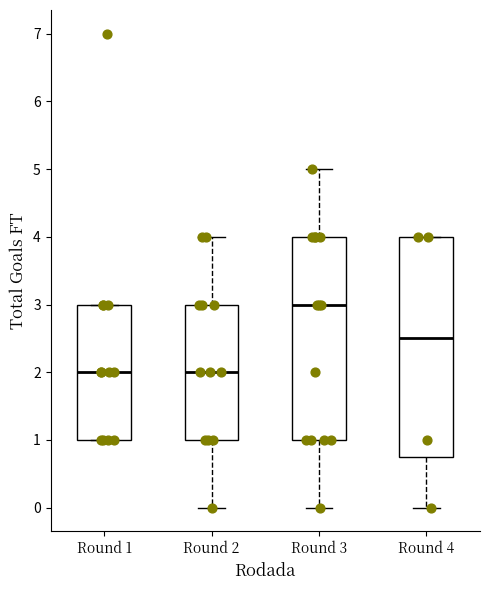

Reading left to right, read every box against the y-axis: the position of its median line, the range the box covers, and the ends of its whiskers. The values are not printed on the chart, so give them approximately, as read against the axis.

Round 1: median 2.0, box 1.0 to 3.0, whiskers 1.0 to 3.0
Round 2: median 2.0, box 1.0 to 3.0, whiskers 0.0 to 4.0
Round 3: median 3.0, box 1.0 to 4.0, whiskers 0.0 to 5.0
Round 4: median 2.5, box 0.8 to 4.0, whiskers 0.0 to 4.0